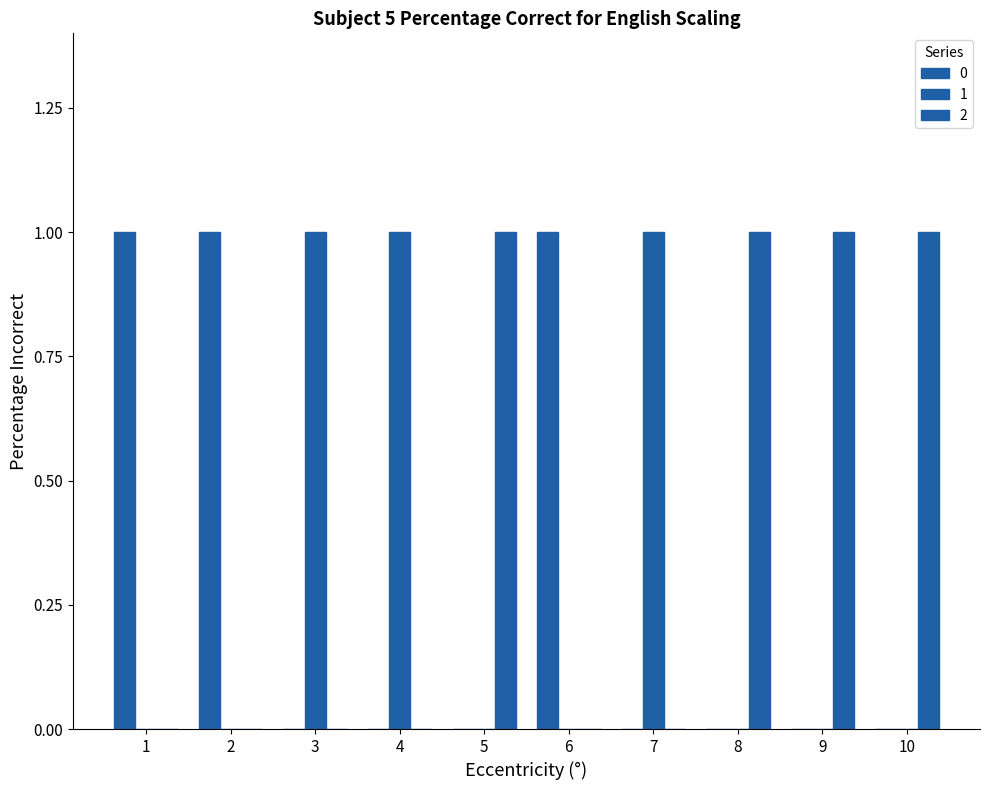

How many groups of bars are there?

10